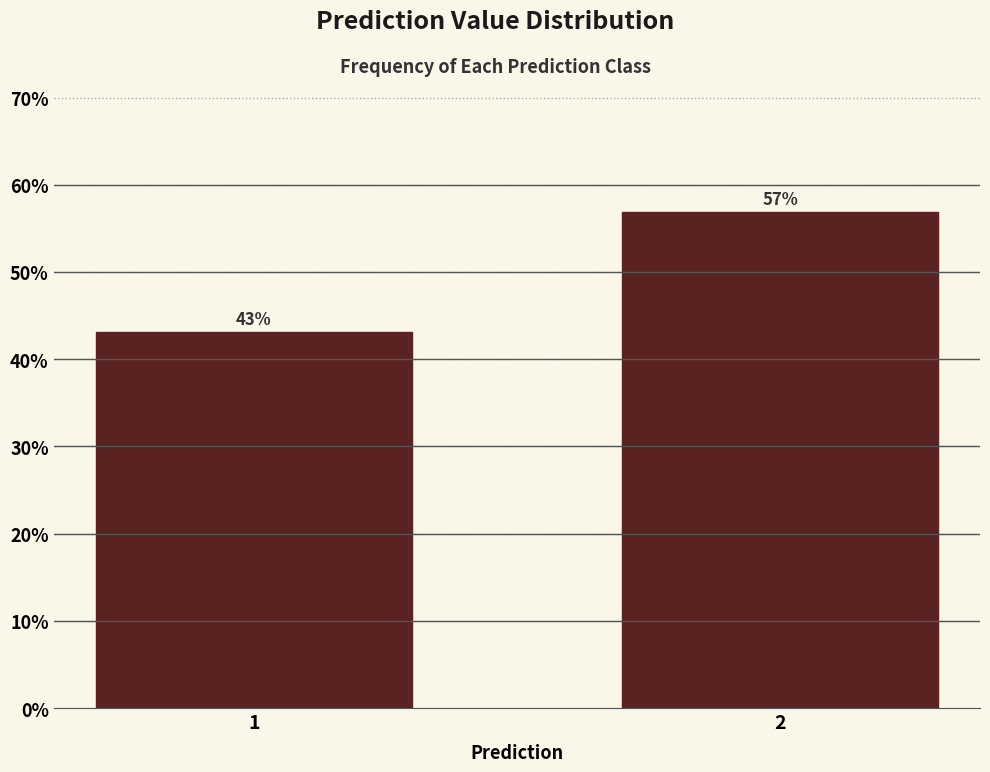

List the labels in order of value, largest first.

2, 1